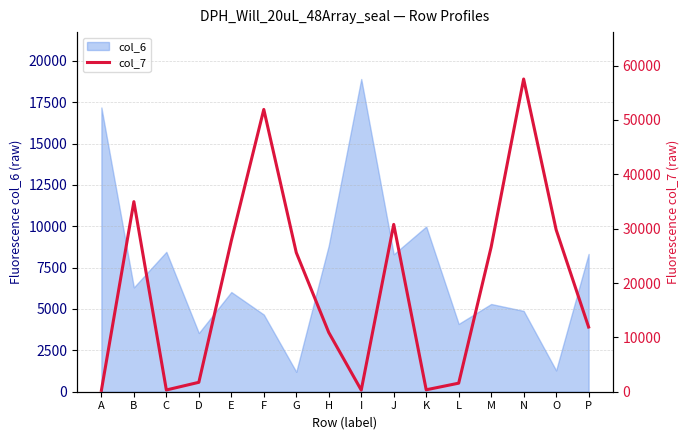

Where is the data nearest to the value 28888?

O